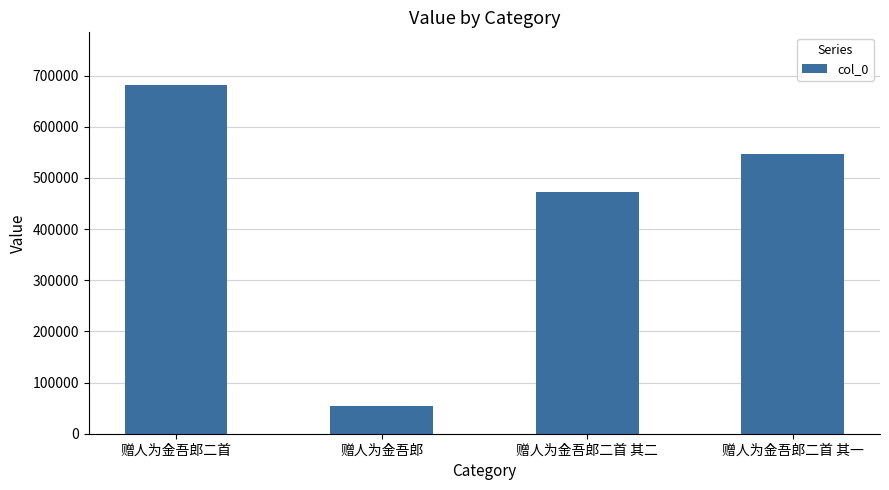

Rank the categories by value from highest to lowest.

赠人为金吾郎二首, 赠人为金吾郎二首 其一, 赠人为金吾郎二首 其二, 赠人为金吾郎